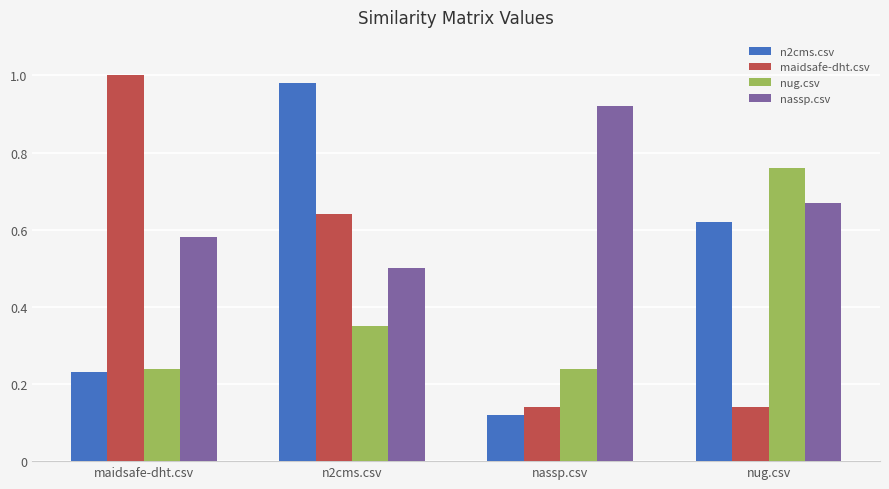

What is the average value of the n2cms.csv series?

0.5